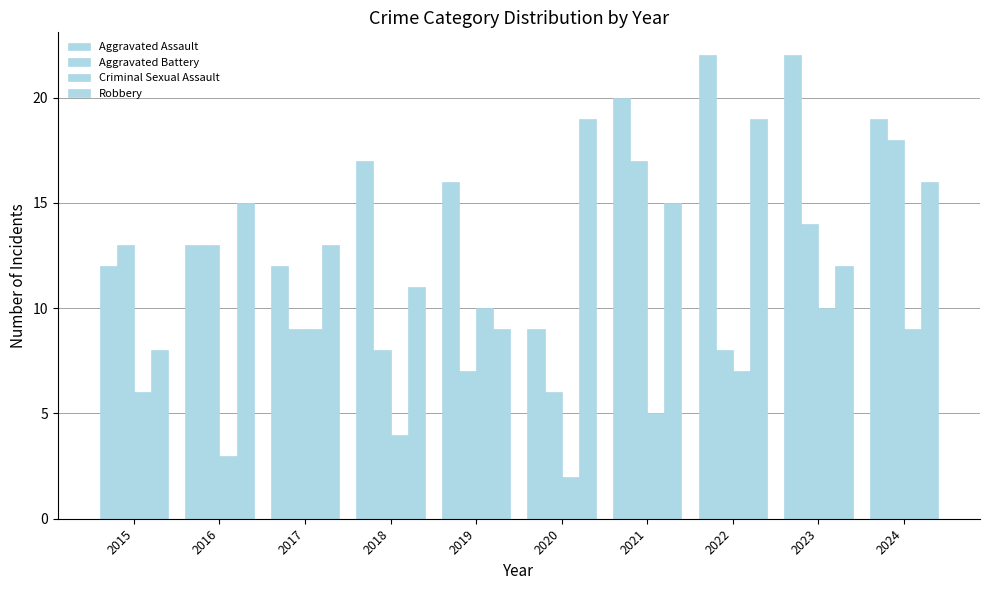

What is the value of the Aggravated Battery bar at the 4th from the left?

8